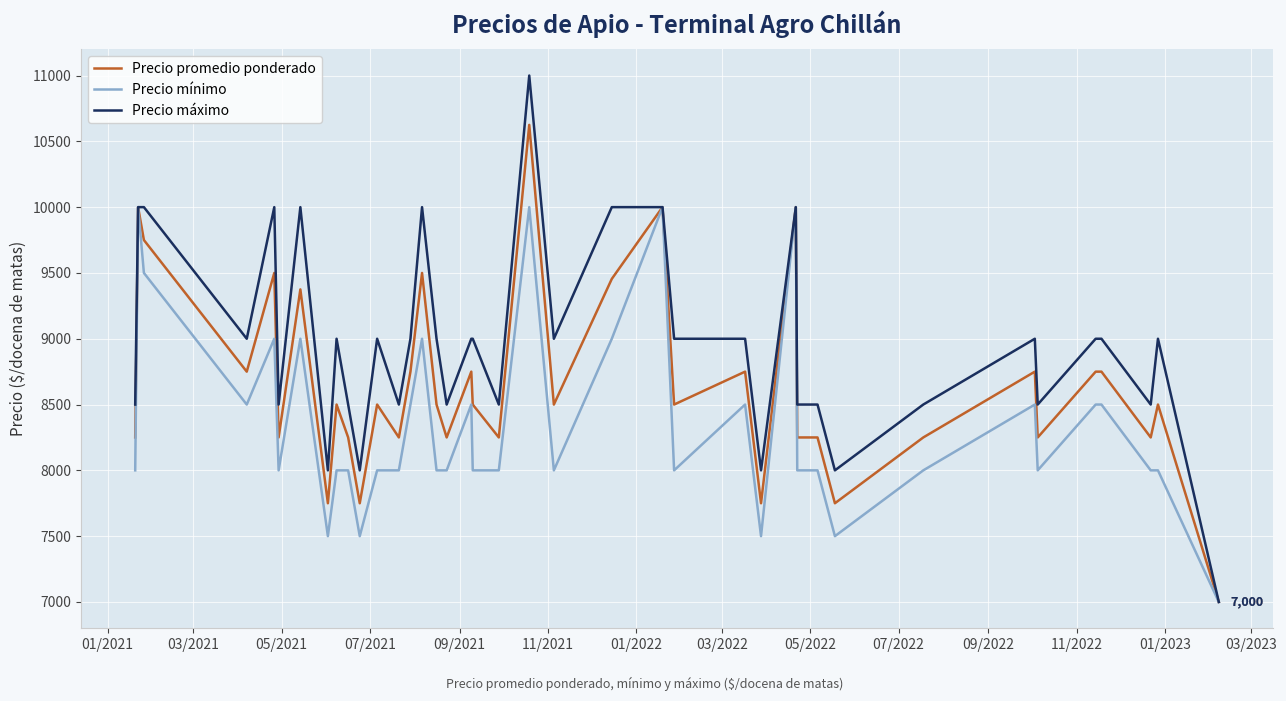

Which series has the largest total across all categories?

Precio máximo